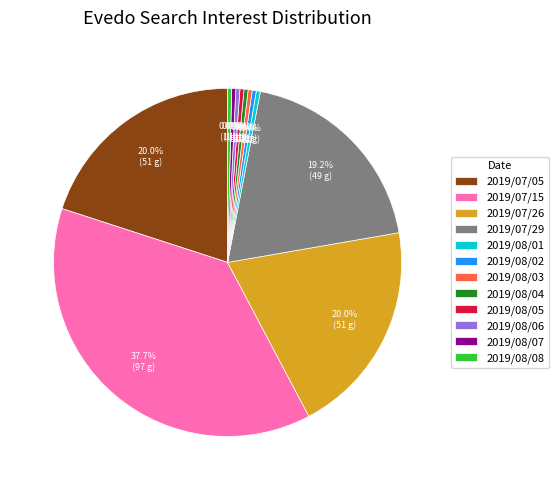

Count the number of slices in the pie.

12